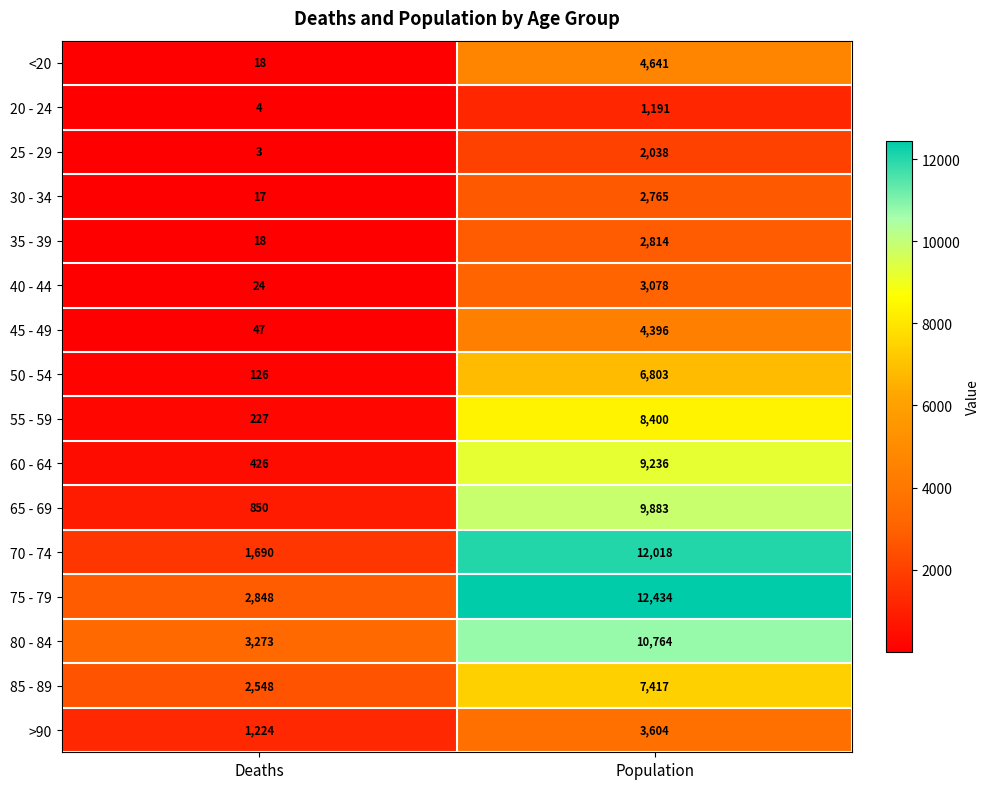

Which series has the widest spread of values?

70 - 74